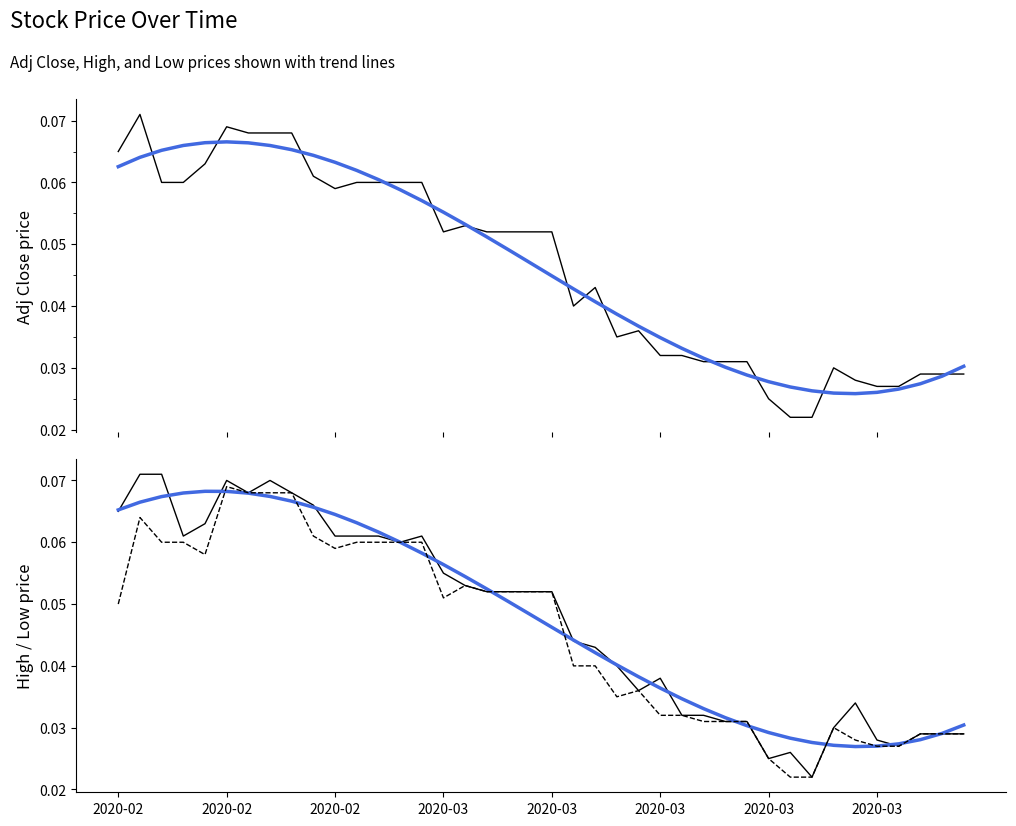

Is the value of Adj Close trend at 2020-03 greater than the value of High trend at 24?

Yes